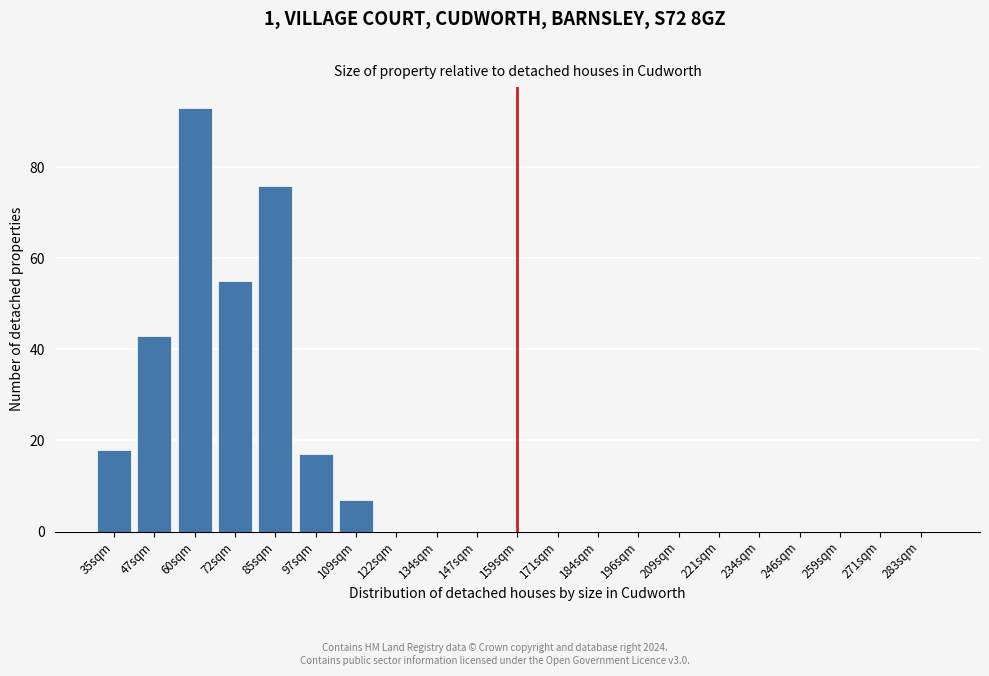

Reading left to right, extract all data points from this chart.

35sqm=18	47sqm=43	60sqm=93	72sqm=55	85sqm=76	97sqm=17	109sqm=7	122sqm=0	134sqm=0	147sqm=0	159sqm=0	171sqm=0	184sqm=0	196sqm=0	209sqm=0	221sqm=0	234sqm=0	246sqm=0	259sqm=0	271sqm=0	283sqm=0